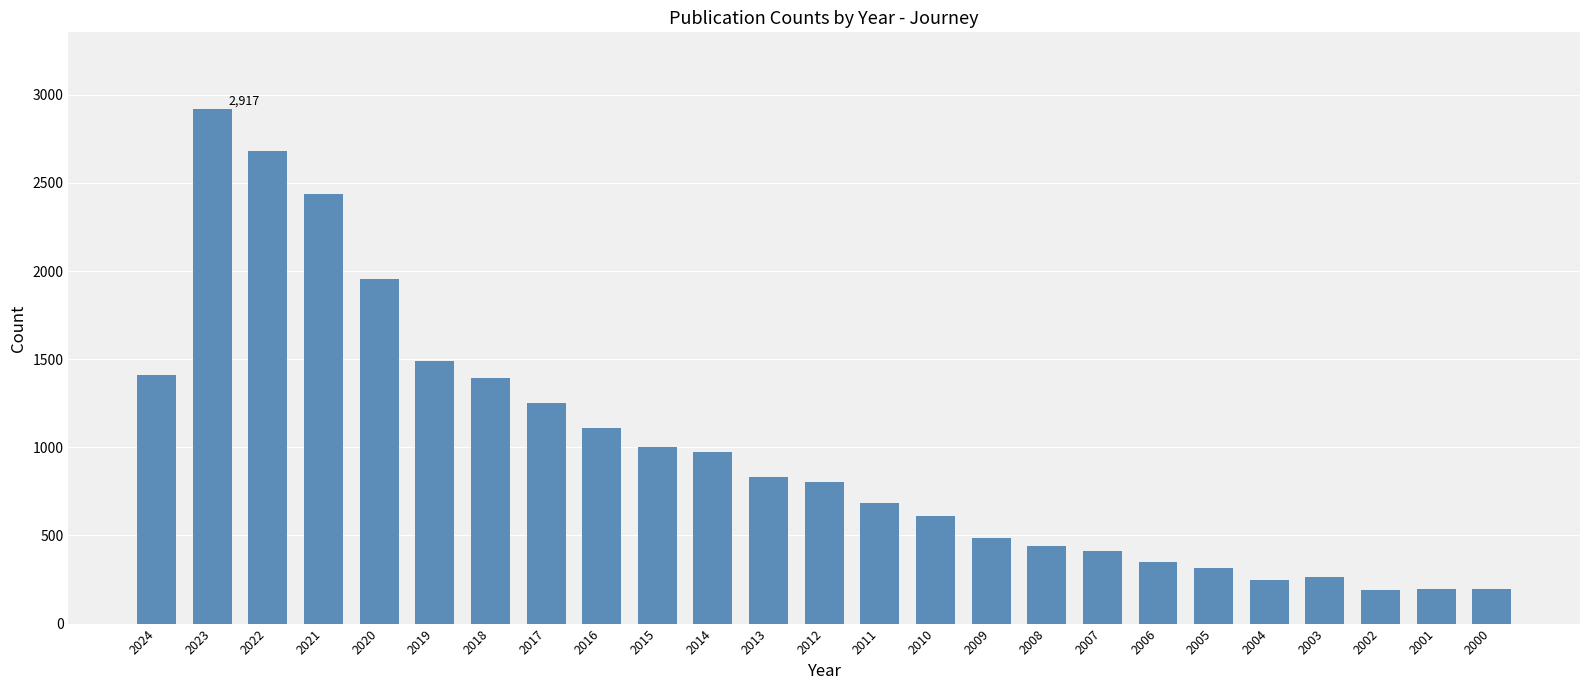

What is the difference between the maximum and second lowest values?

2720